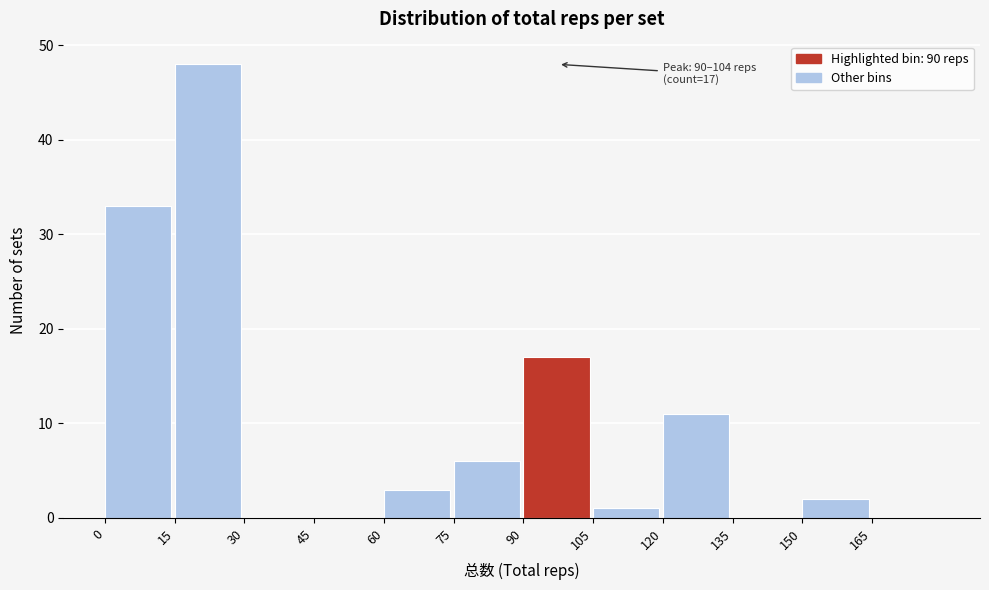

Which range on the x-axis has the tallest bar?

15 to 30